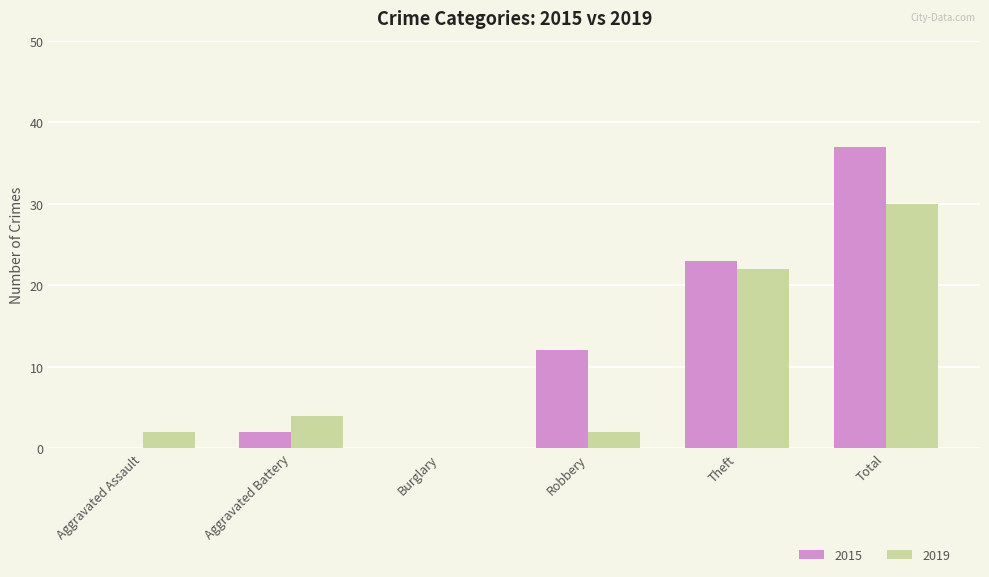

What is the difference between the 2019 values at Robbery and Aggravated Battery?

2